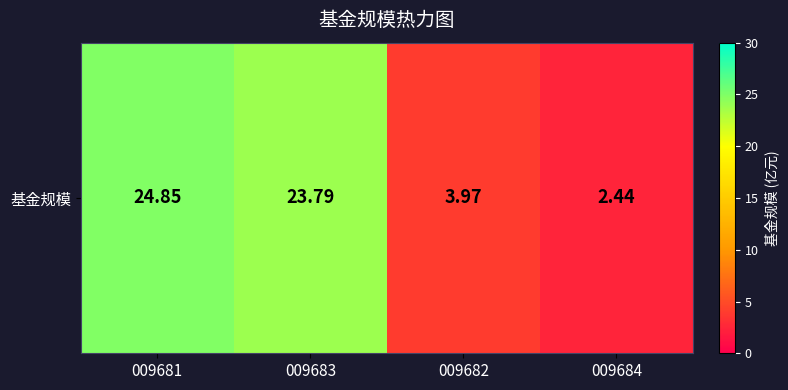

What is the minimum value shown in the chart?

2.4